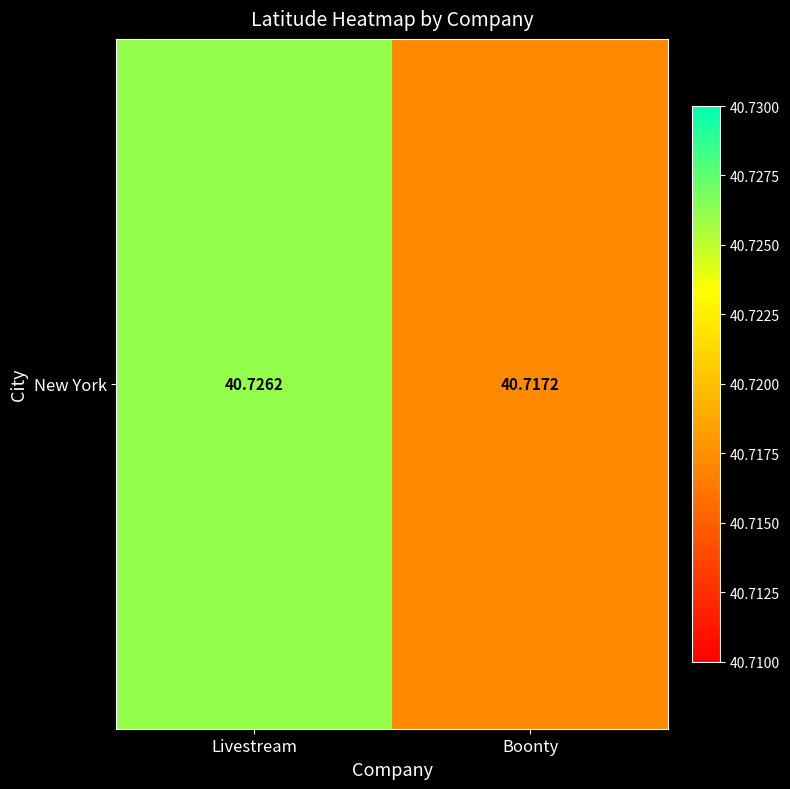

Reading left to right, what are all the values shown in this chart?

Livestream=40.7	Boonty=40.7